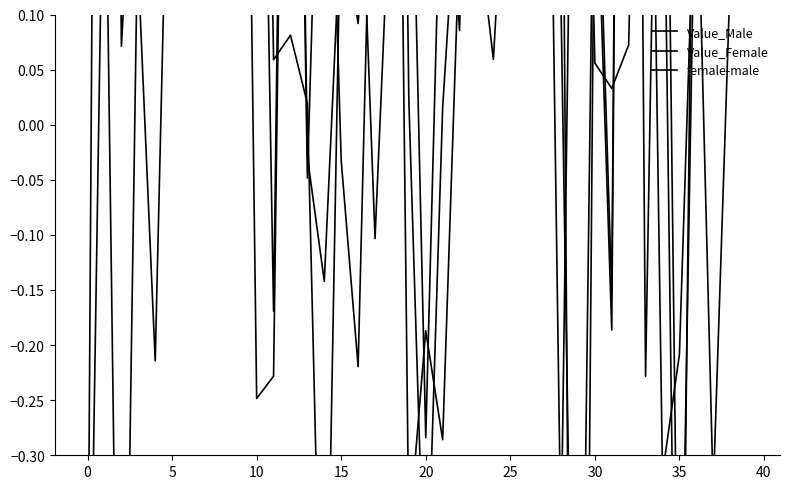

Rank the categories by Value_Female value from highest to lowest.

0, 32, 40, 24, 35, 30, 18, 27, 12, 23, 25, 26, 25, 45, 39, 20, 36, 37, 33, 10, 34, 30, 17, 38, 22, 15, 15, 28, 16, 5, 19, 21, 13, 14, 31, 11, 20, −5, 35, 29